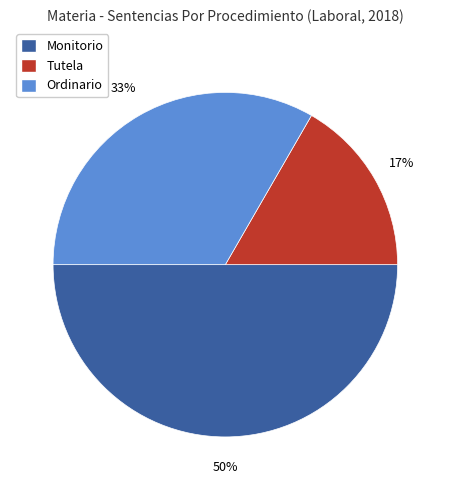

Rank the categories by value from highest to lowest.

Monitorio, Ordinario, Tutela